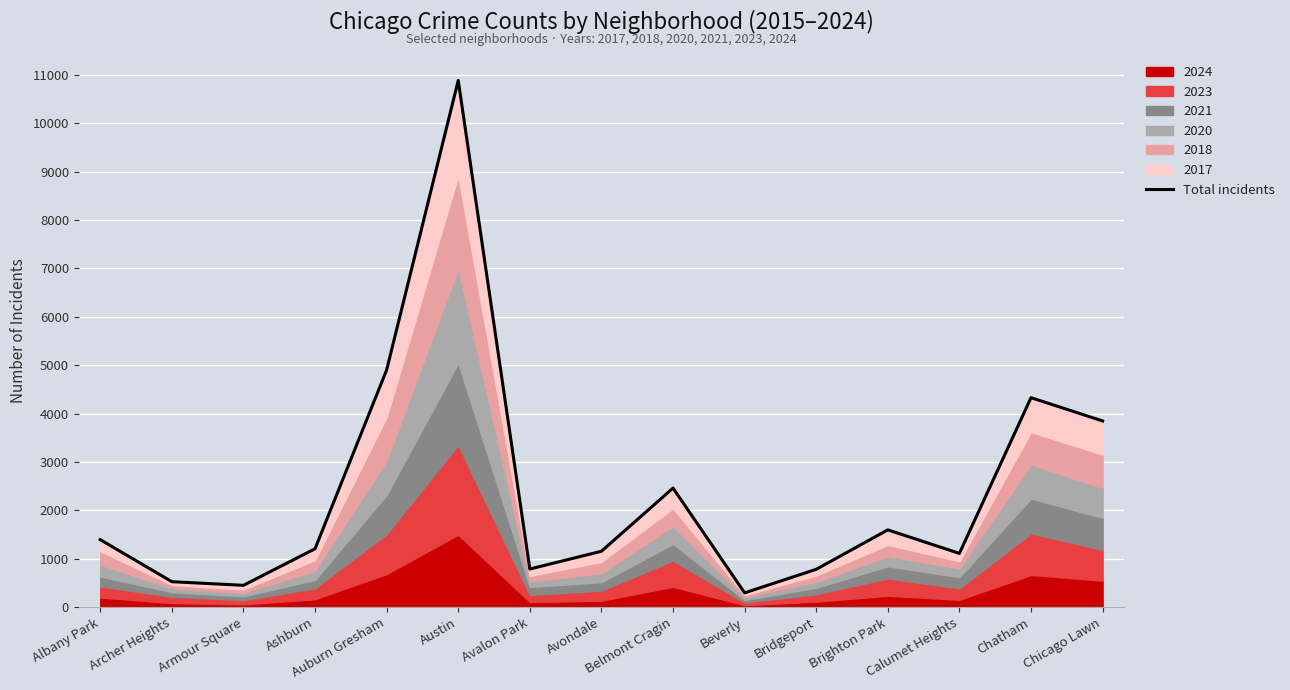

List the labels in order of value, smallest first.

Beverly, Armour Square, Archer Heights, Bridgeport, Avalon Park, Calumet Heights, Avondale, Ashburn, Albany Park, Brighton Park, Belmont Cragin, Chicago Lawn, Chatham, Auburn Gresham, Austin